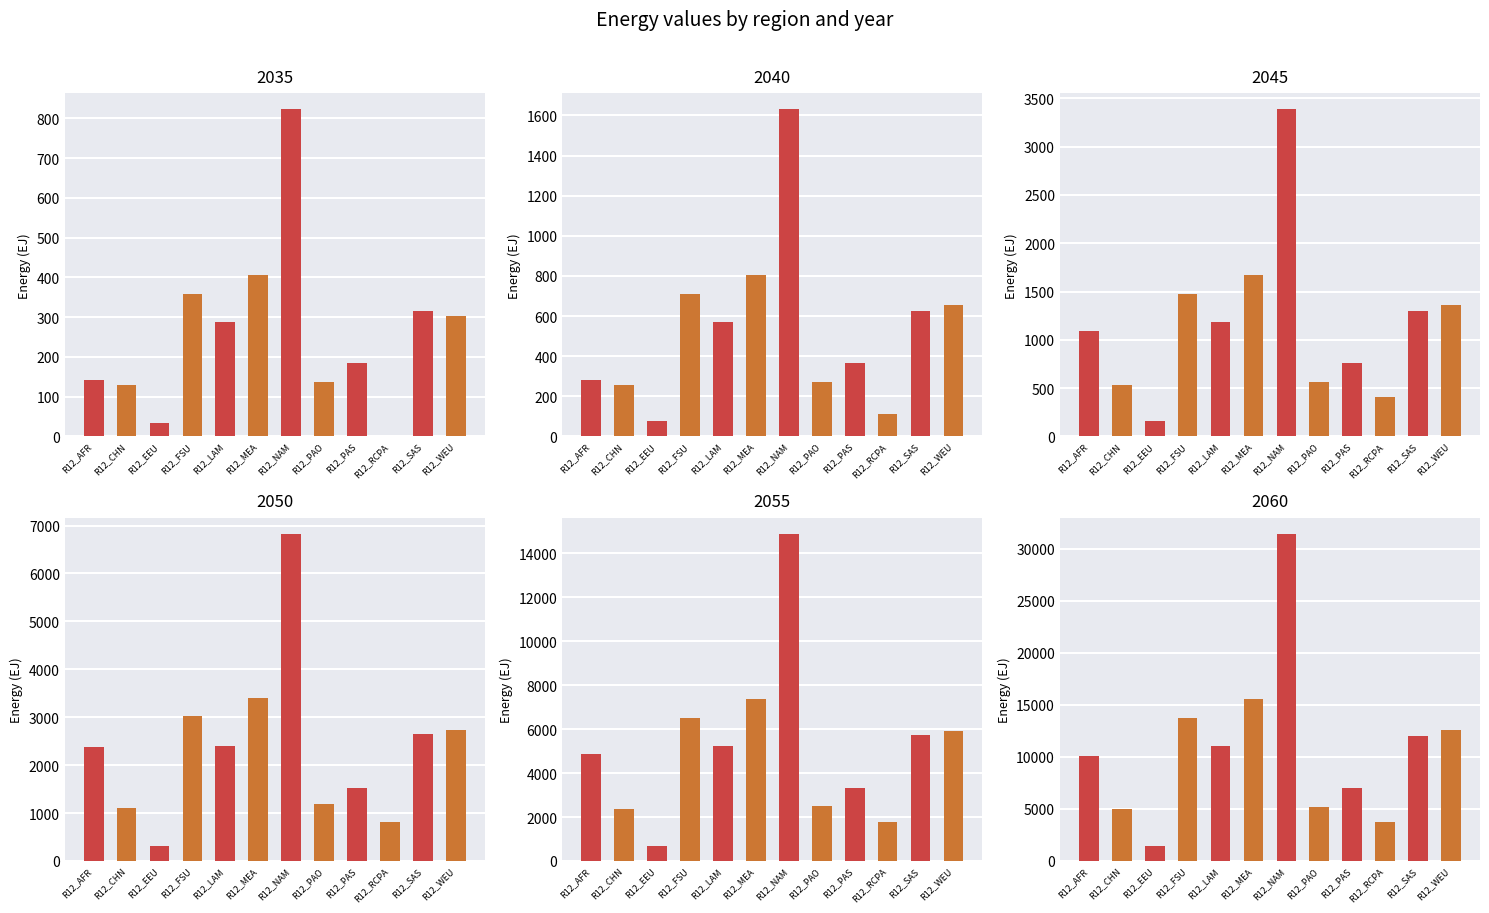

At 11, list the series in order from largest to smallest.

2060, 2055, 2050, 2045, 2040, 2035